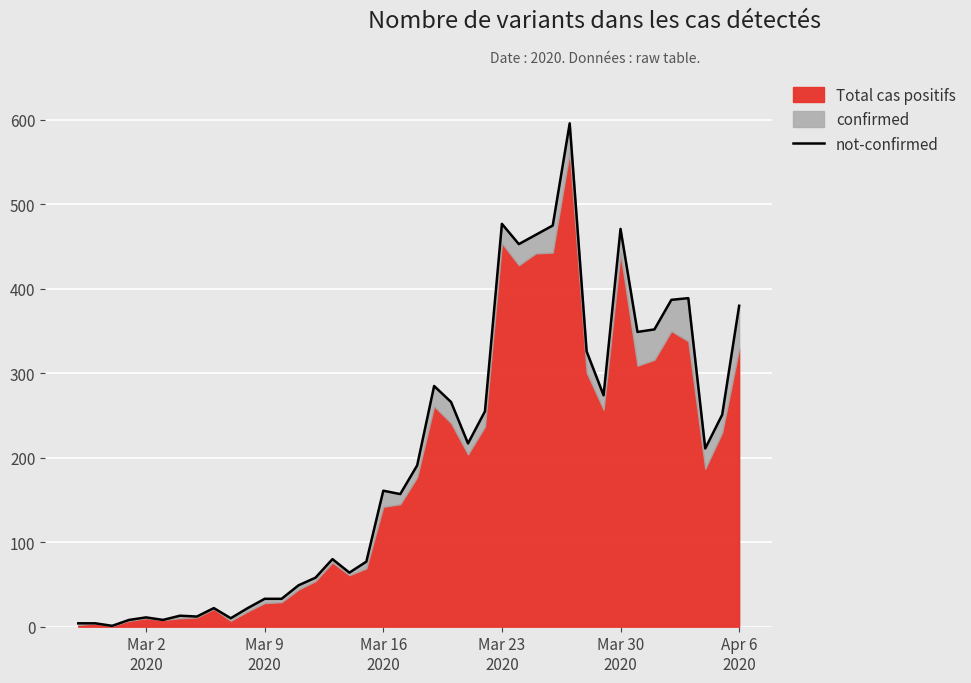

What is the maximum value shown in the chart?

596